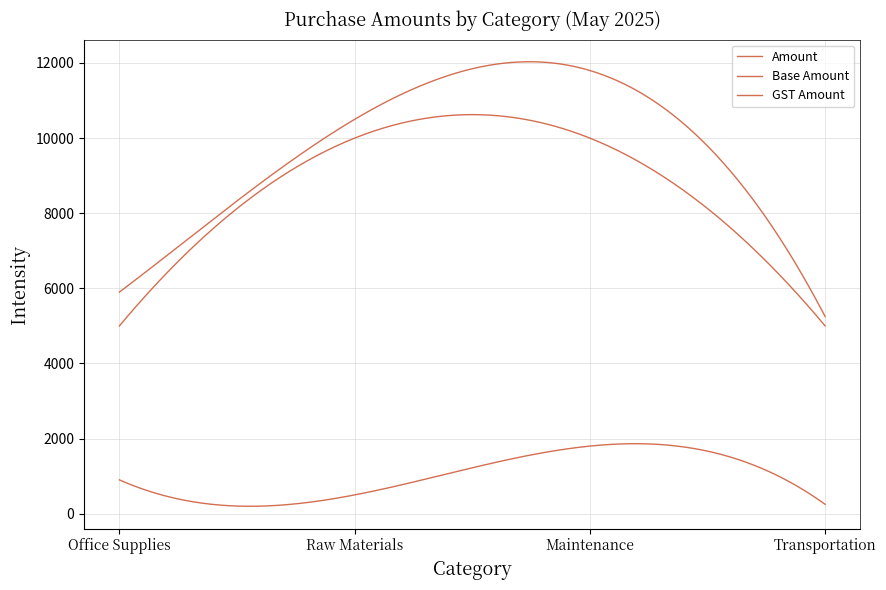

How many lines are shown in the chart?

3